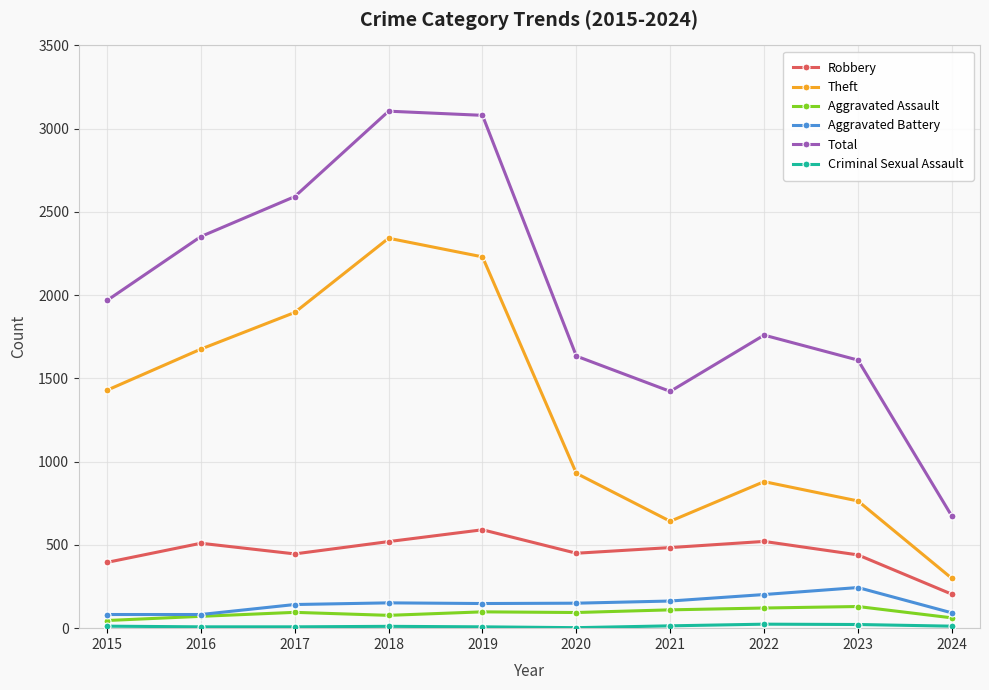

The Aggravated Battery series shows 82 at 2015. True or false?

True